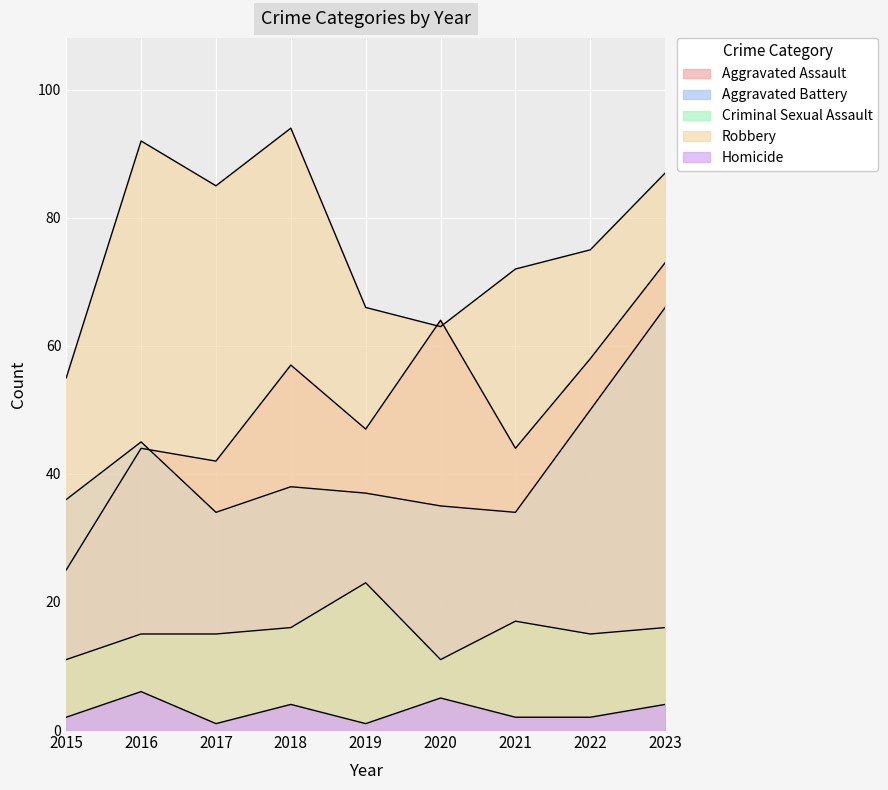

What is the value of the Homicide point at the 6th from the left?

5